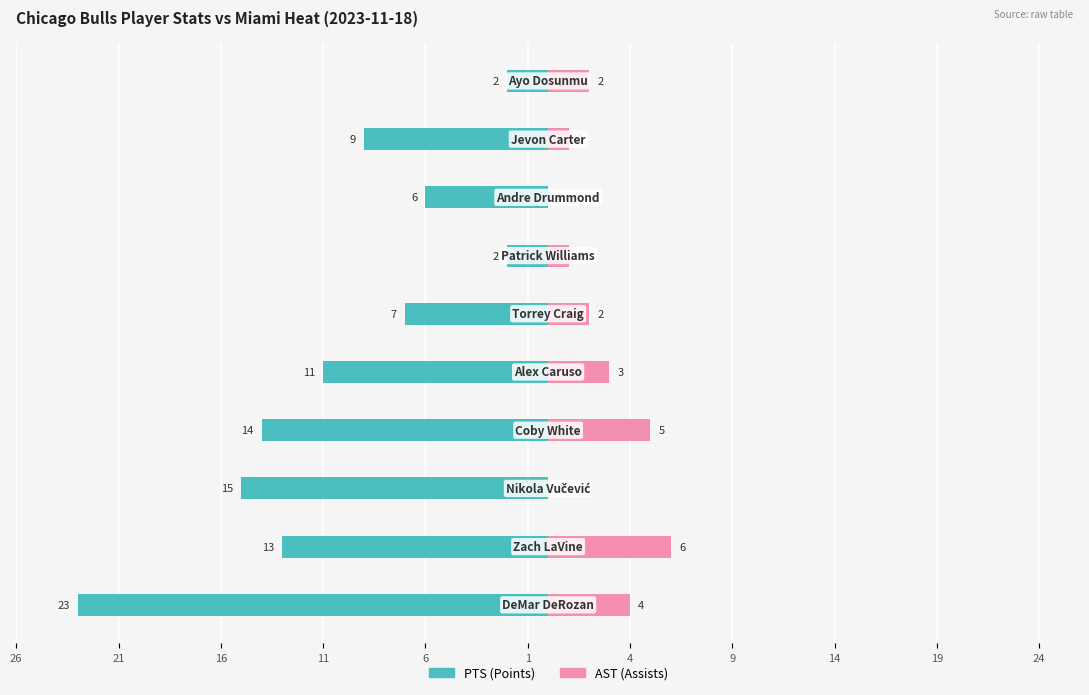

What is the difference between the maximum and minimum values in the PTS series?

21